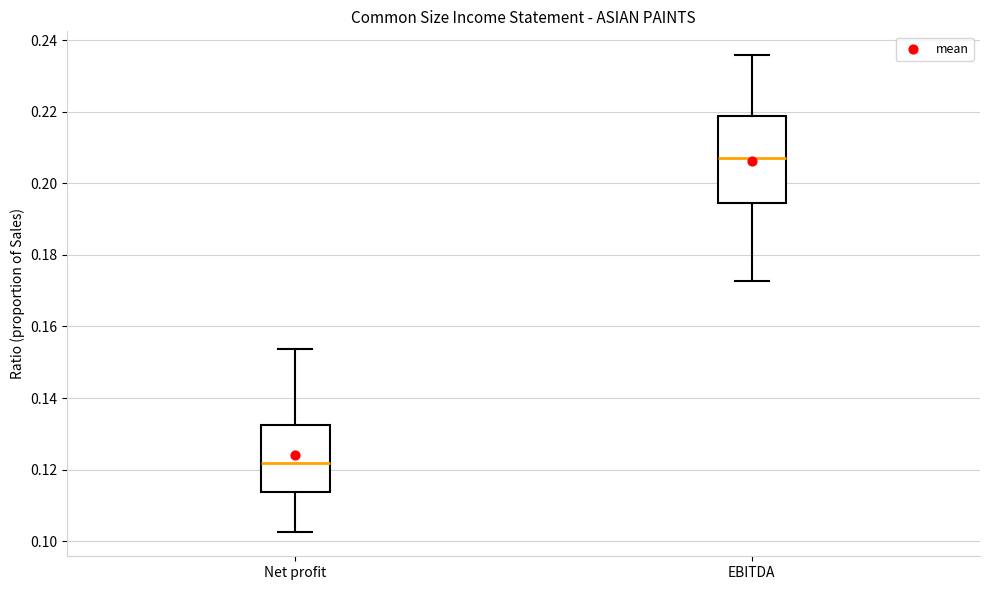

Which box has the highest median line?

EBITDA